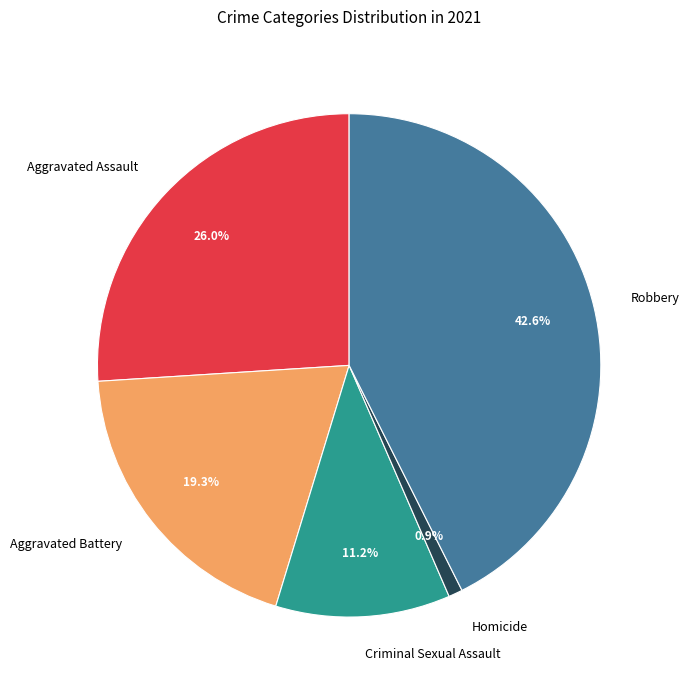

Is it true that Homicide is 11% of the pie?

False